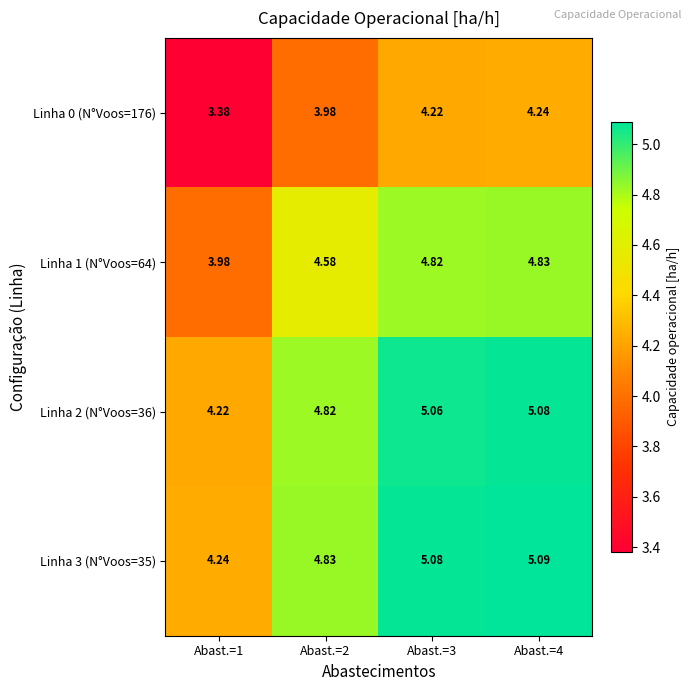

Is the value of Linha 1 (N°Voos=64) at Abast.=3 greater than the value of Linha 0 (N°Voos=176) at Abast.=1?

Yes